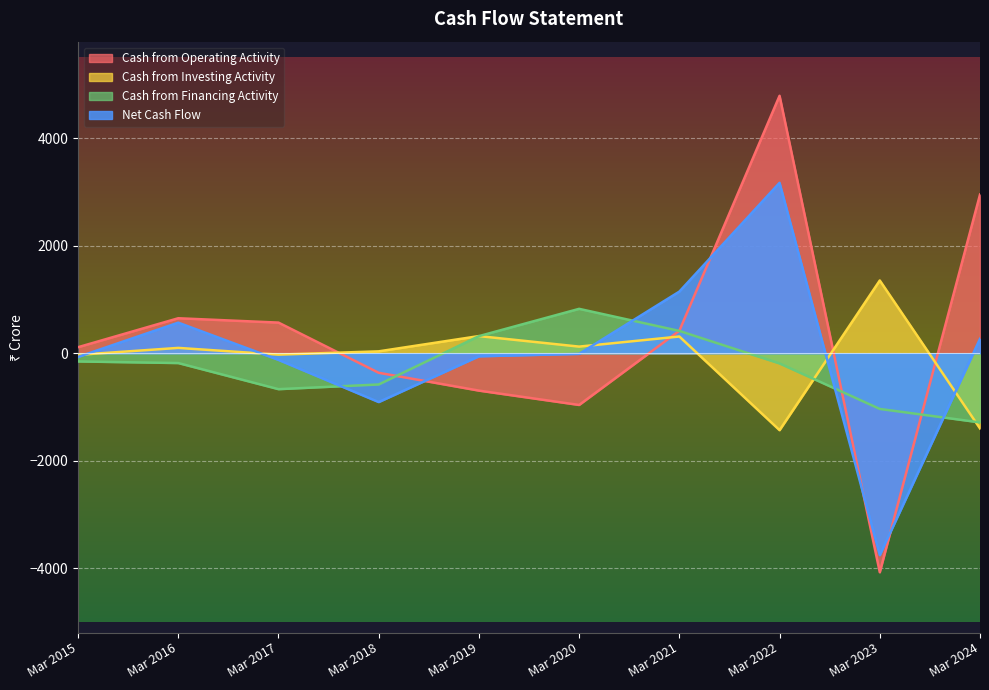

How many times do Cash from Financing Activity and Net Cash Flow cross each other?

4